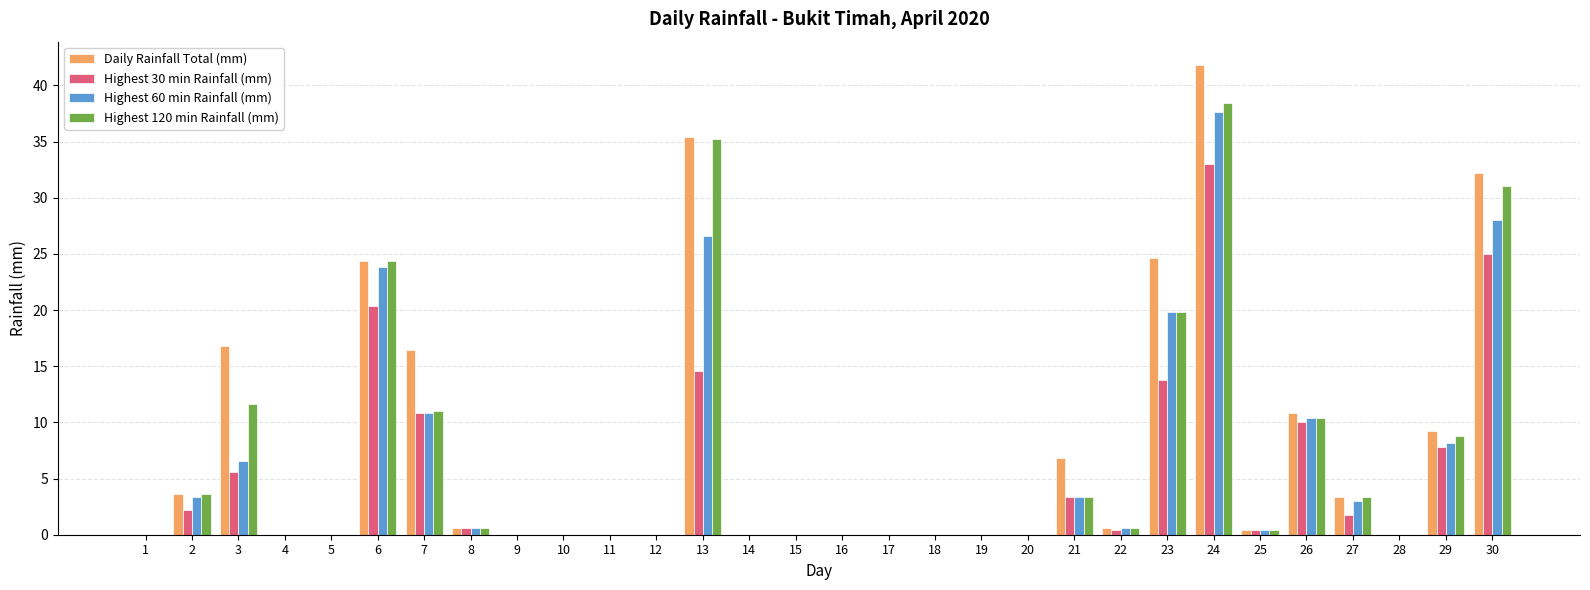

How many categories are shown in the chart?

30